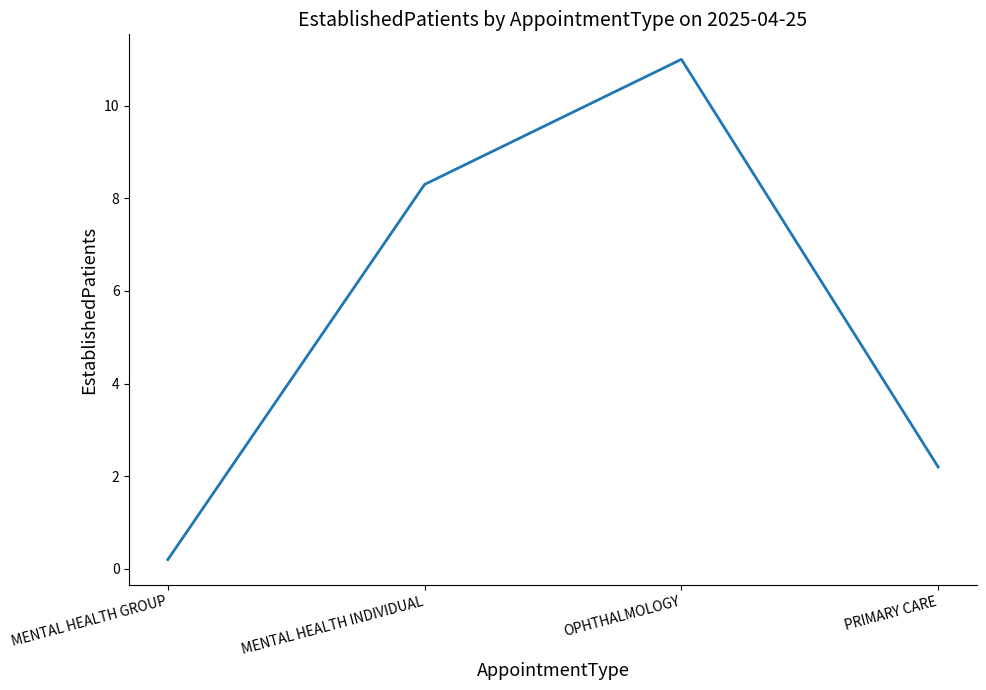

What is the smallest value displayed?

0.2